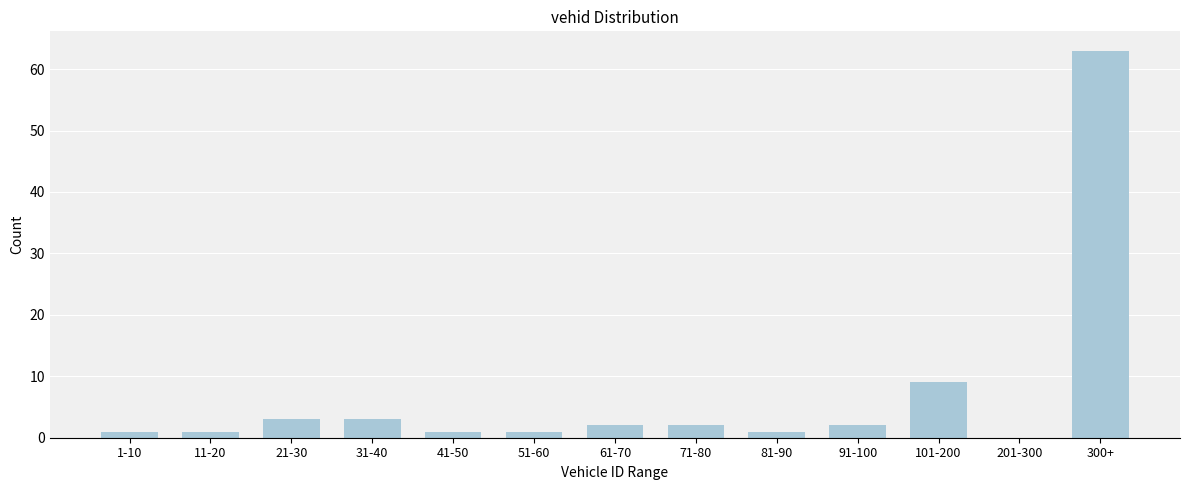

Reading right to left, extract all data points from this chart.

300+=63	201-300=0	101-200=9	91-100=2	81-90=1	71-80=2	61-70=2	51-60=1	41-50=1	31-40=3	21-30=3	11-20=1	1-10=1